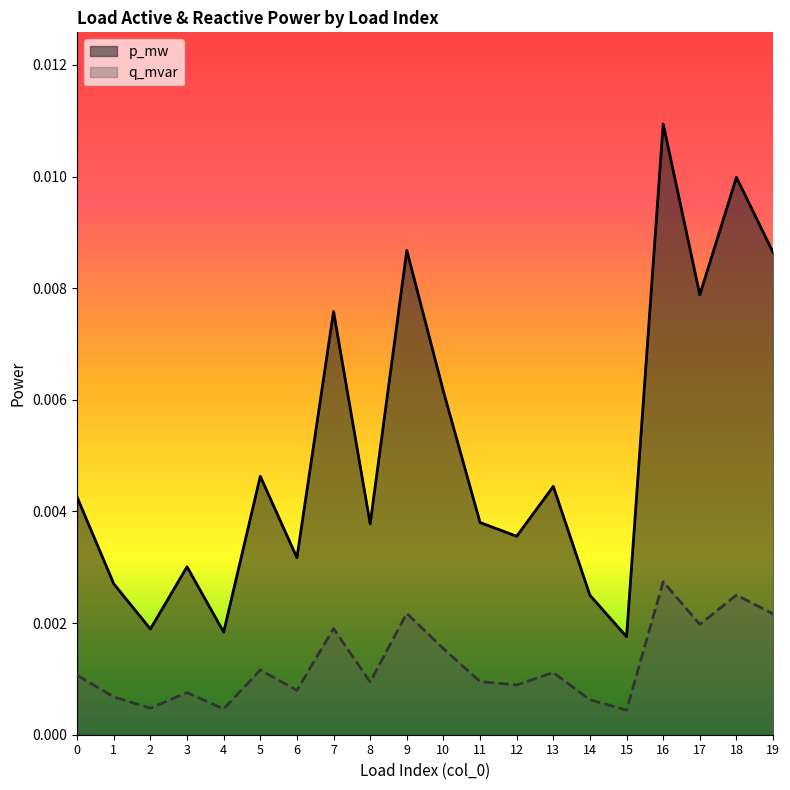

What are all the series names shown in the legend?

p_mw, q_mvar